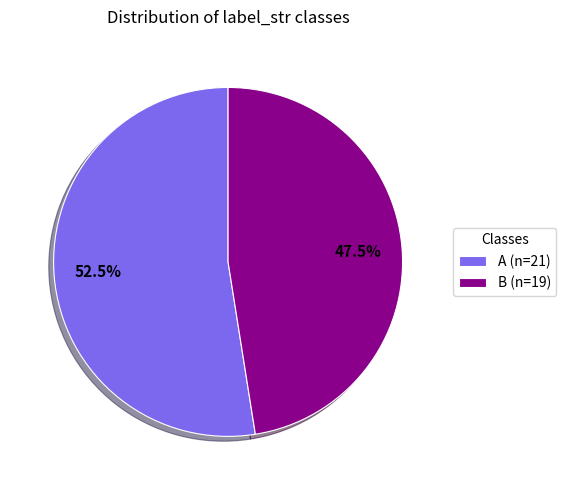

Approximately how many times larger is the value at A (n=21) compared to B (n=19)?

1.1